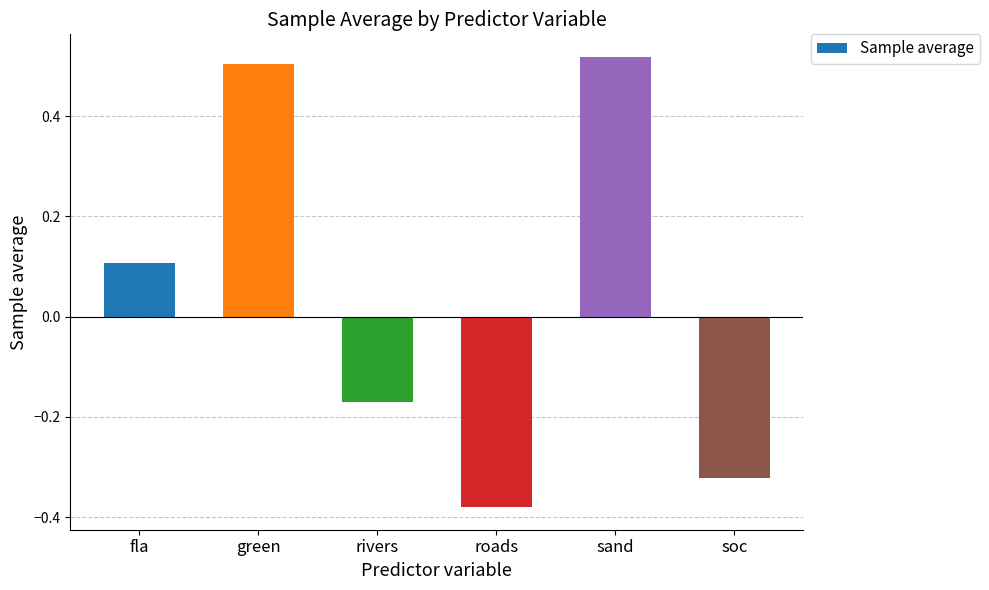

At which label is the value closest to 0?

fla